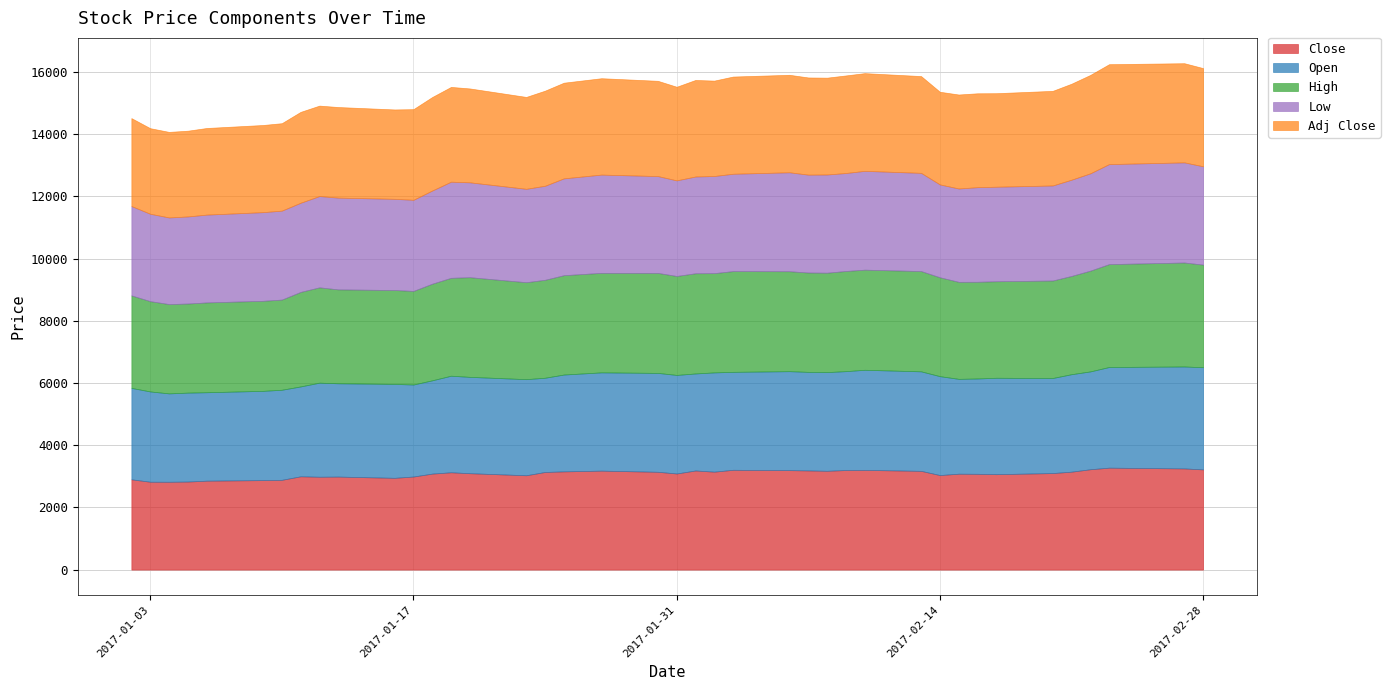

Which series has the largest range (max minus min)?

High